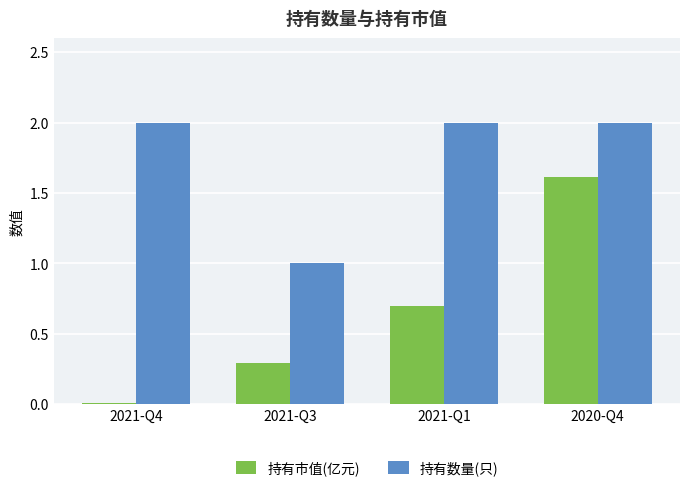

What is the difference between the maximum and minimum values in the 持有数量(只) series?

1.0